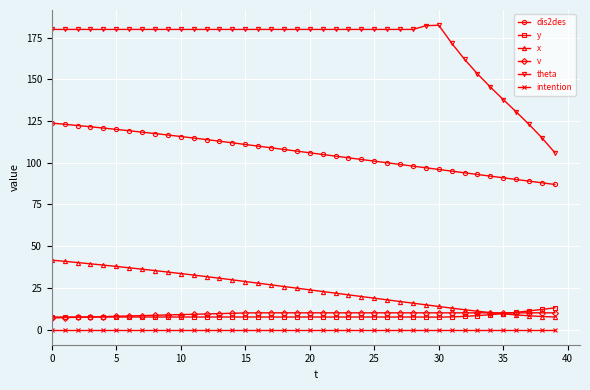

Which series has the widest spread of values?

theta